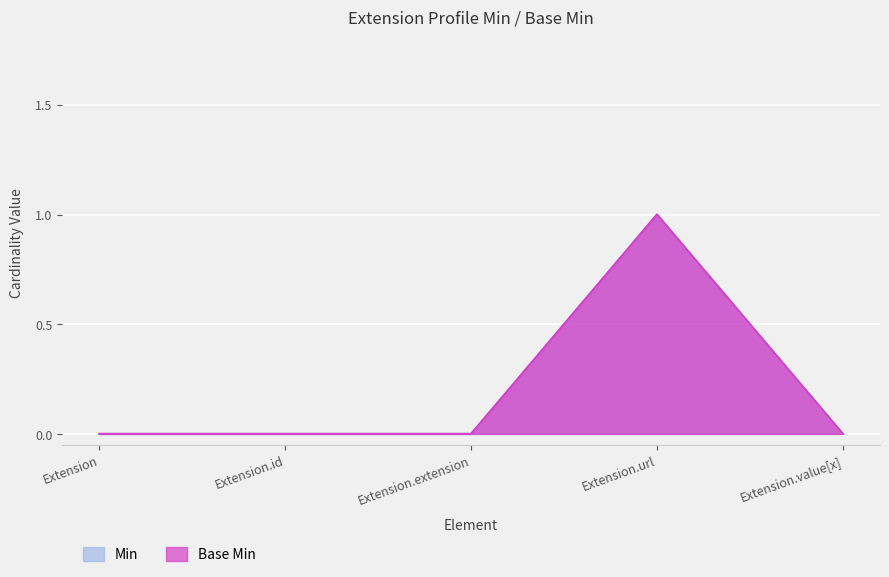

At Extension.extension, list the series in order from smallest to largest.

Min, Base Min